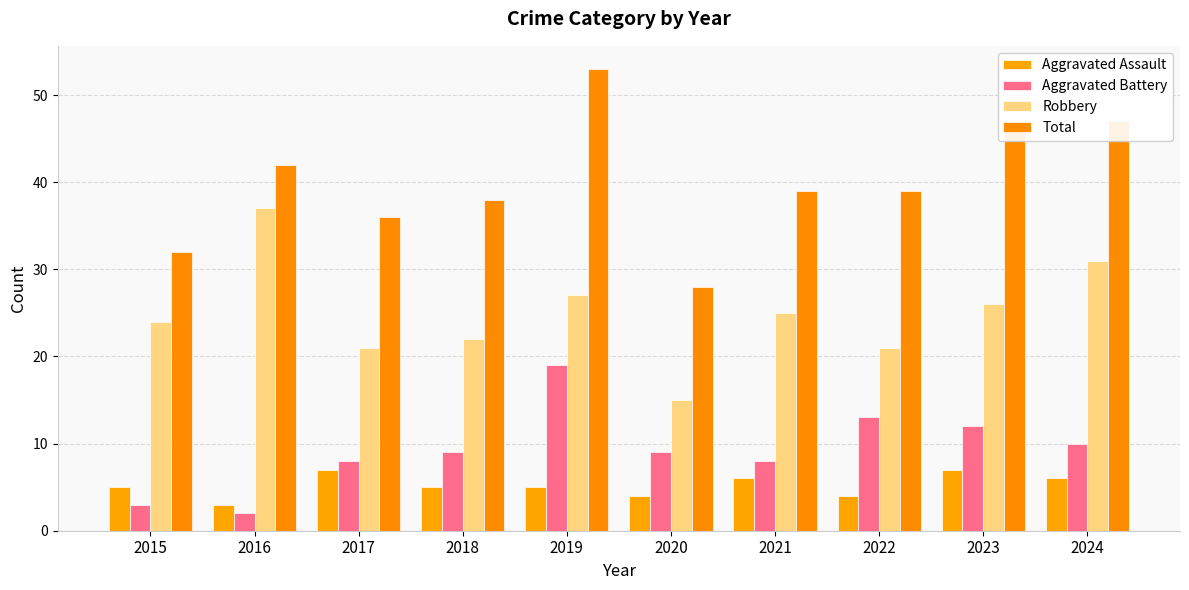

How many data points does each series have?

10